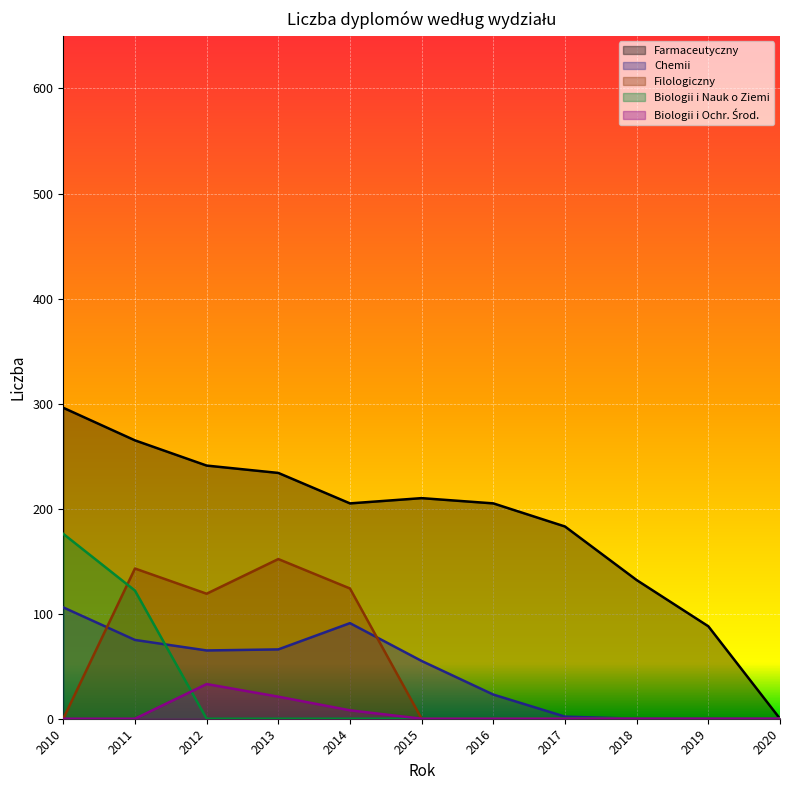

How many Biologii i Ochr. Środ. values are between 0 and 8?

9